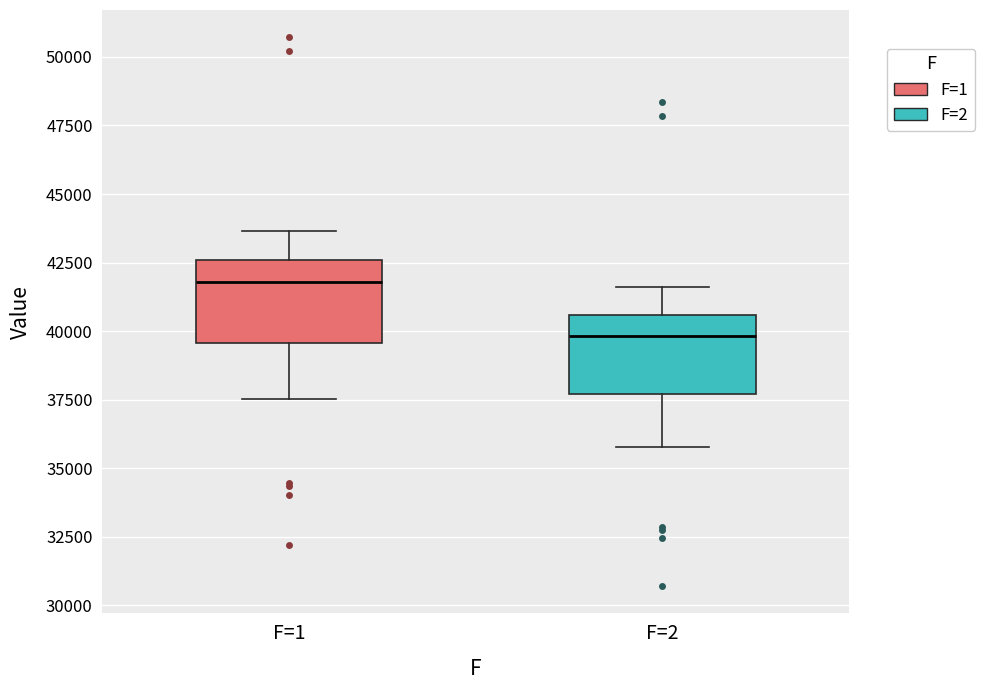

Reading left to right, transcribe this box plot: for each box, give where its median line is, the range the box spans, and where its two whiskers end, as read against the y-axis. The values are not printed on the chart, so give them approximately, as read against the axis.

F=1: median 42000, box 39500 to 42500, whiskers 37500 to 43500
F=2: median 40000, box 37500 to 40500, whiskers 36000 to 41500